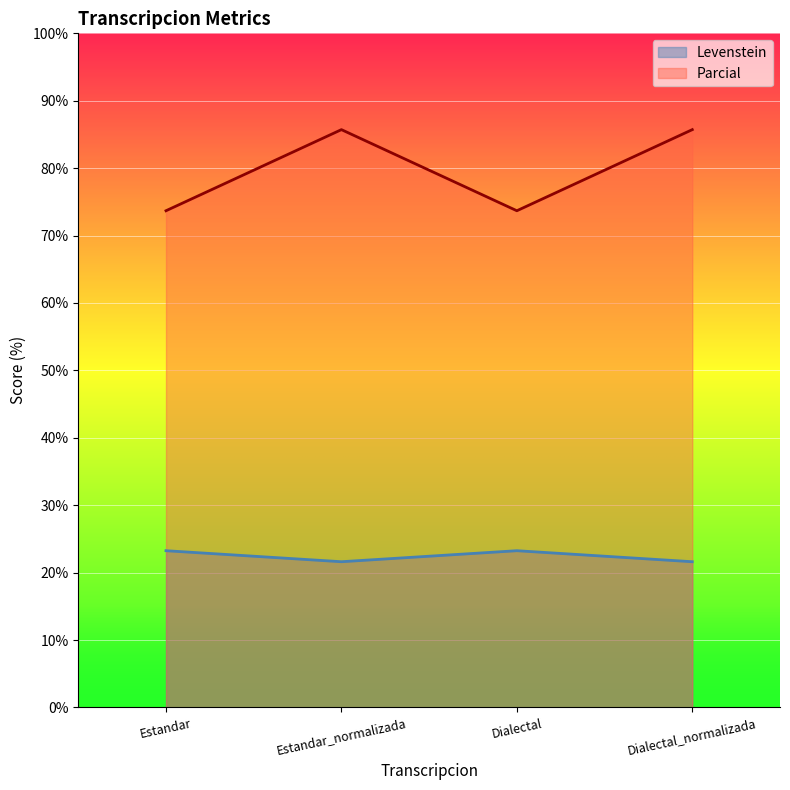

True or false: Parcial and Levenstein intersect in this chart.

False